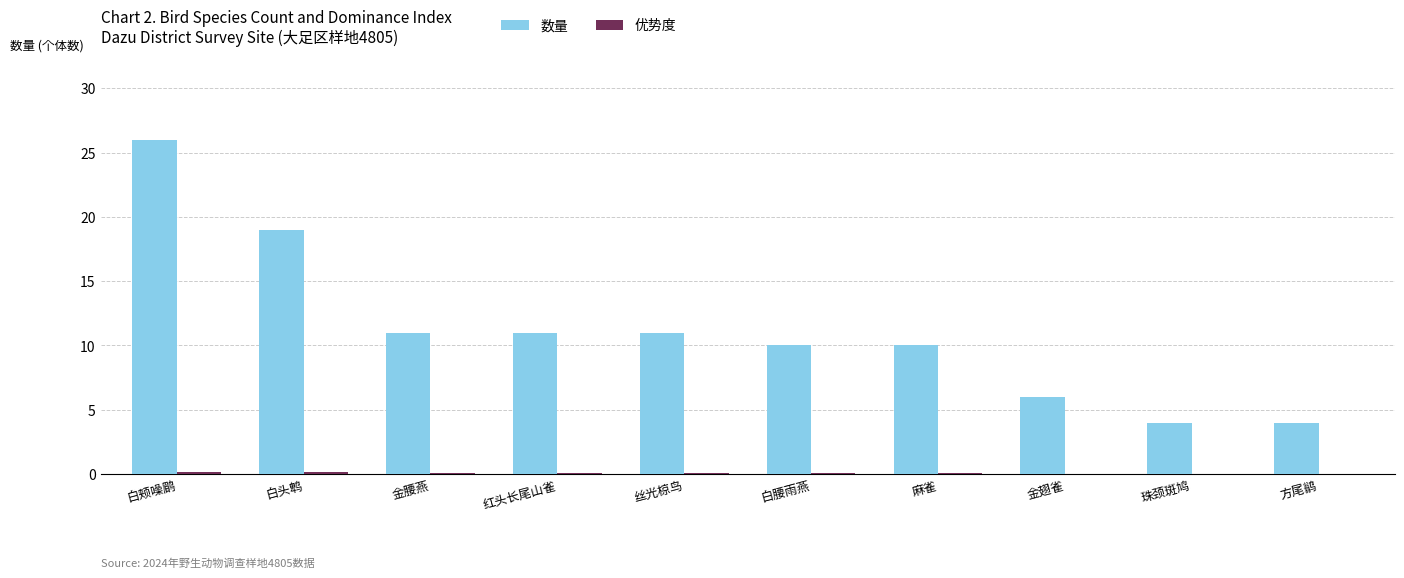

At which category is the sum across all series the highest?

白颊噪鹛